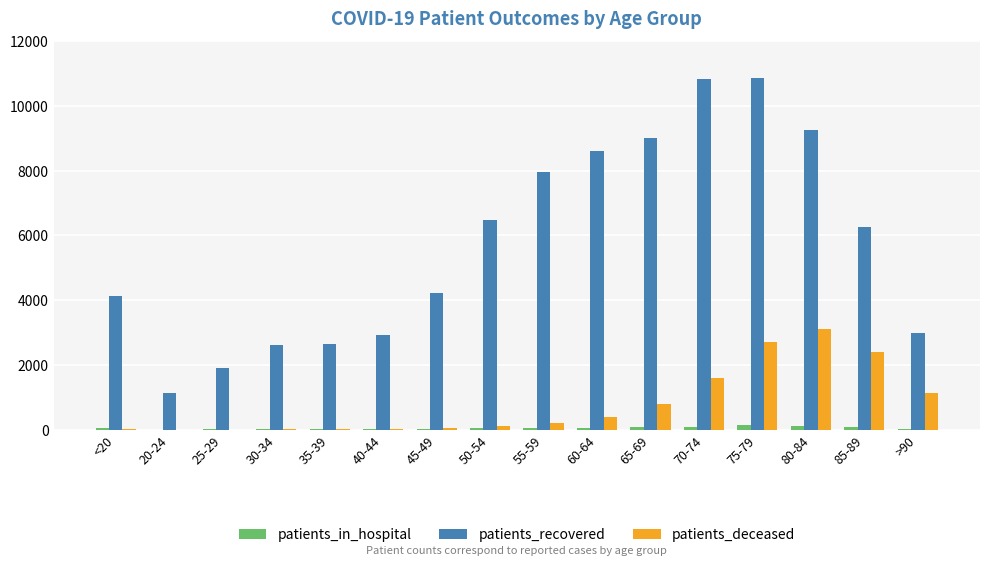

What is the average value of the patients_in_hospital series?

51